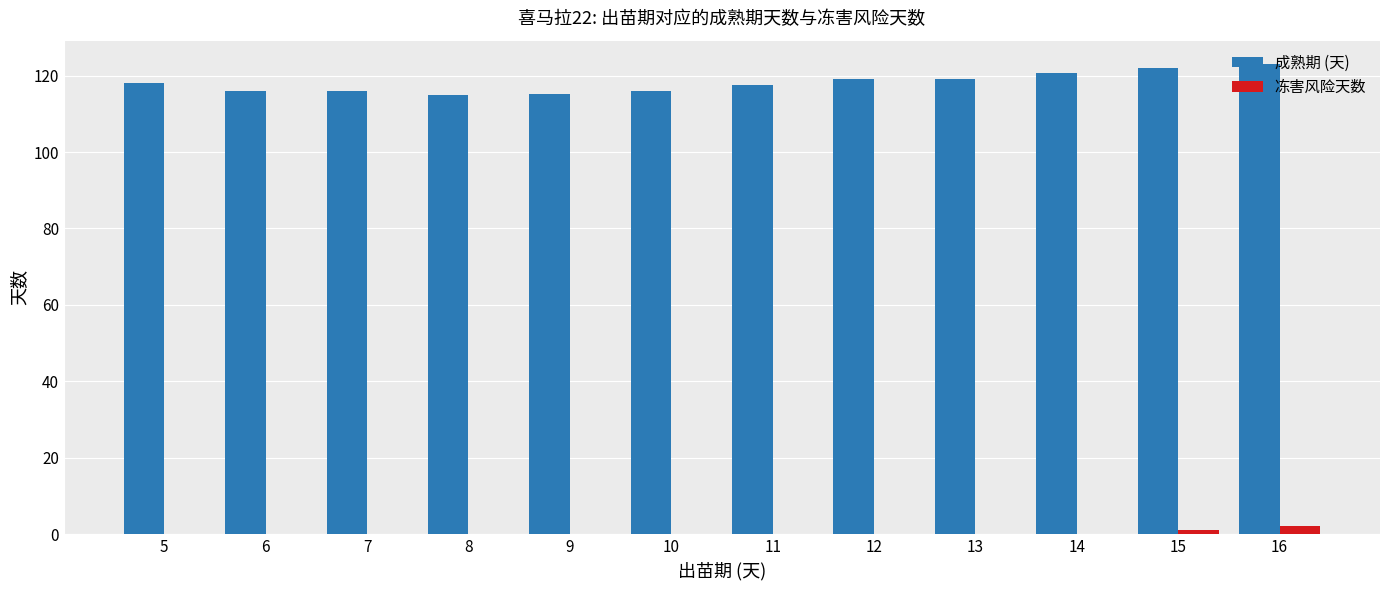

What is the sum of all 成熟期 (天) values?

1417.4